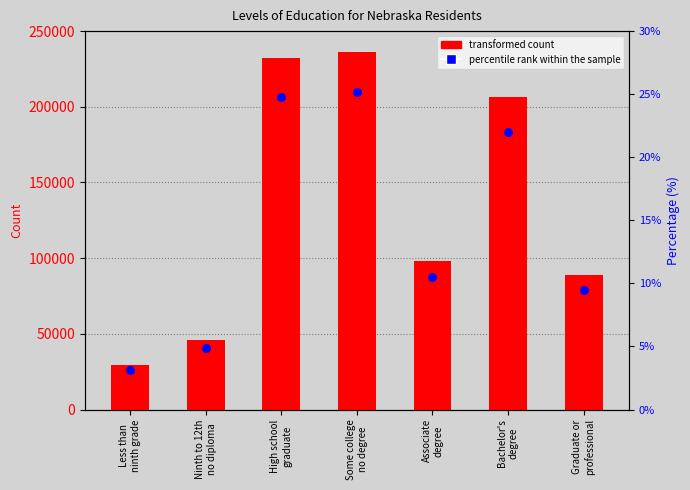

Which series reaches the minimum Y coordinate?

percentile rank within the sample